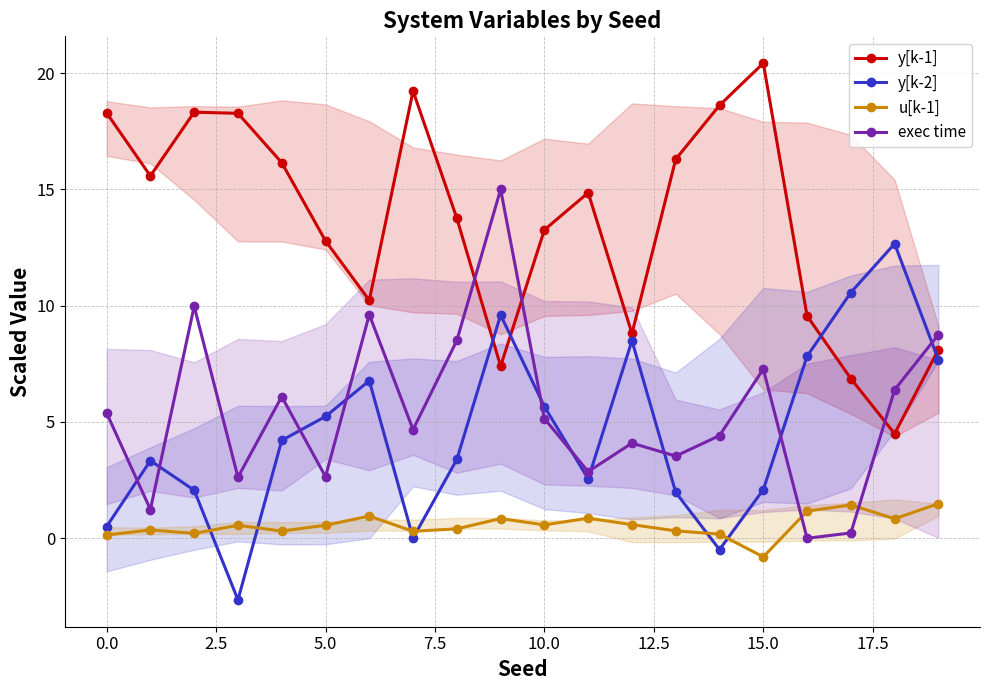

How many times do exec time and u[k-1] cross each other?

2